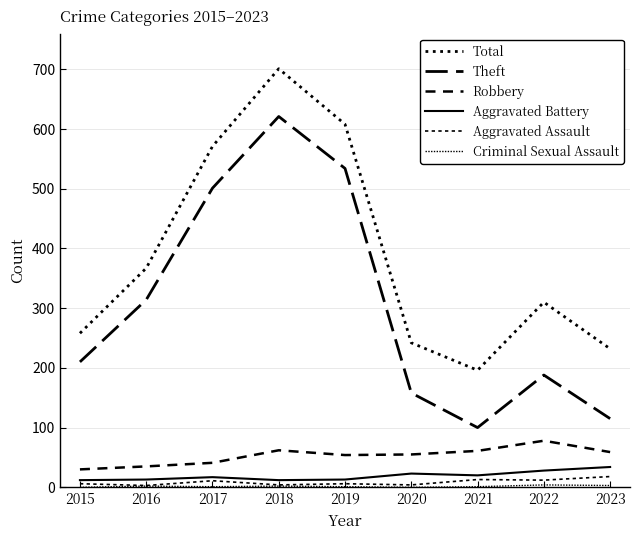

At 2019, list the series in order from largest to smallest.

Total, Theft, Robbery, Aggravated Battery, Aggravated Assault, Criminal Sexual Assault